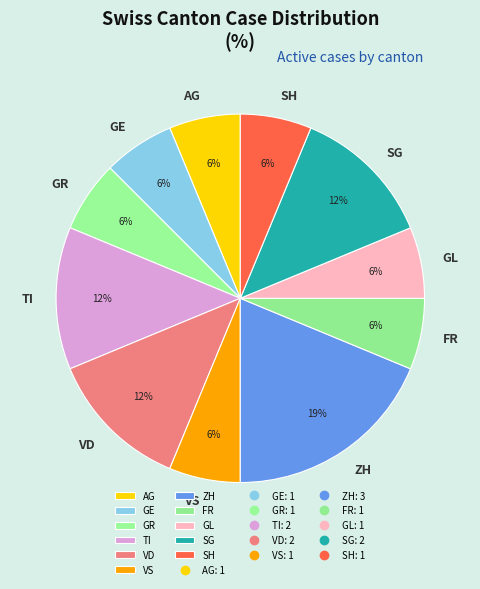

Count the number of slices in the pie.

11